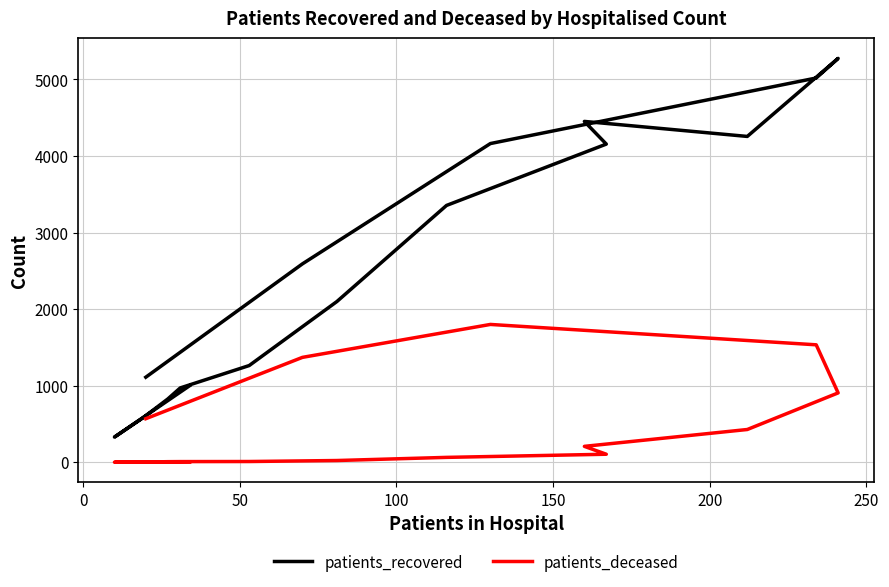

How many values in the patients_recovered series exceed 2591?

7